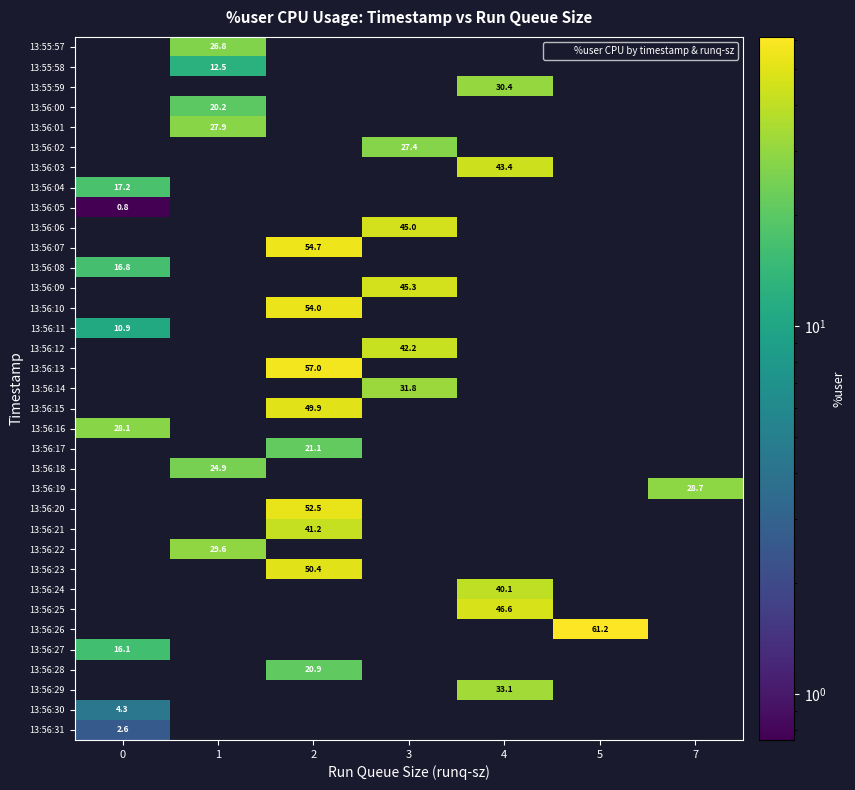

At how many categories does at least one series exceed 50?

2